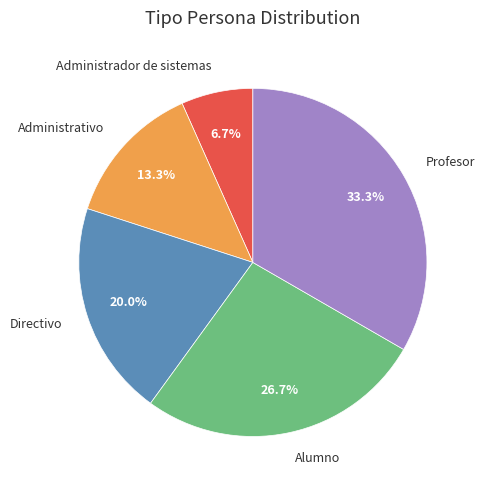

What is the ratio of the value at Administrativo to the value at Administrador de sistemas?

2.0